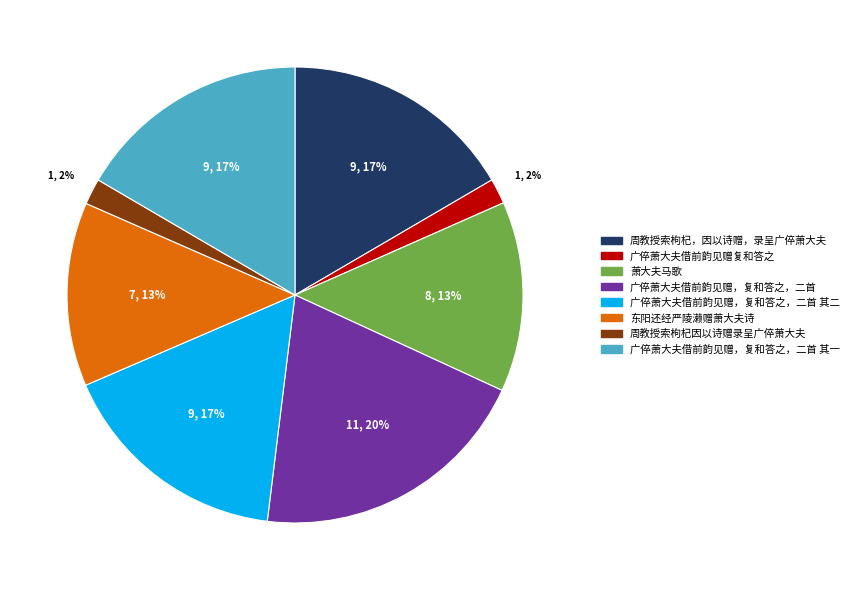

To the nearest percent, what is the difference between the largest and smallest slice percentages?

18%